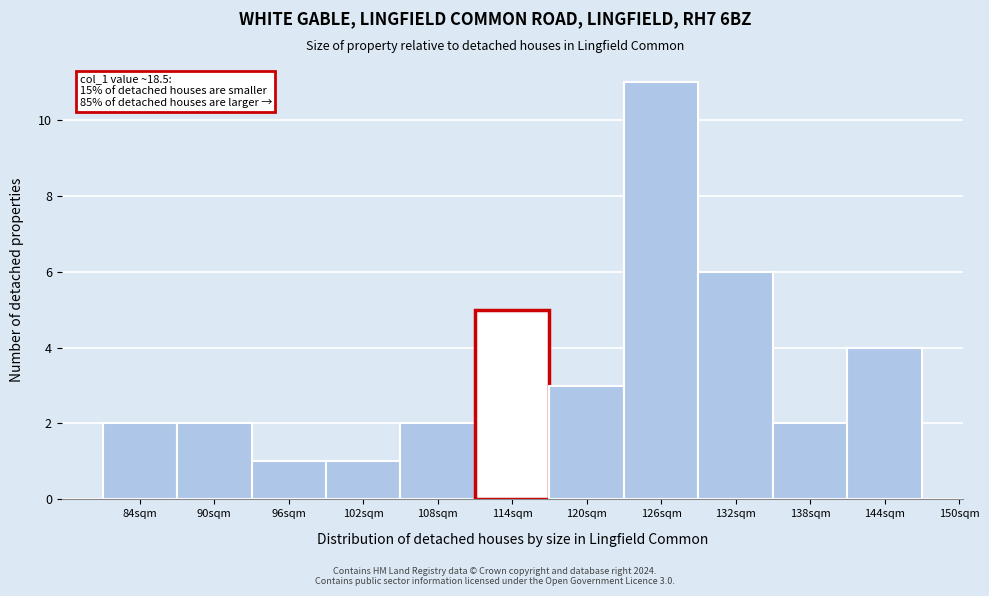

Reading right to left, what are all the values shown in this chart?

4	2	6	11	3	5	2	1	1	2	2